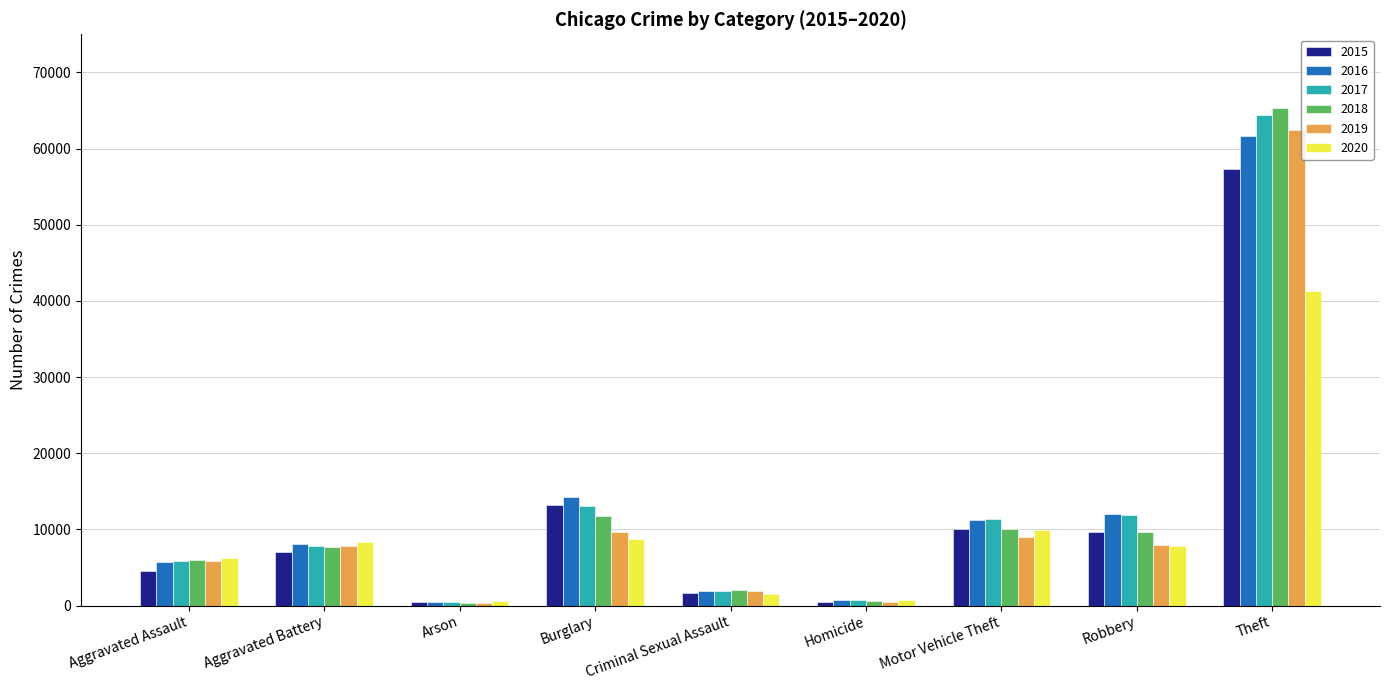

How many categories are shown in the chart?

9